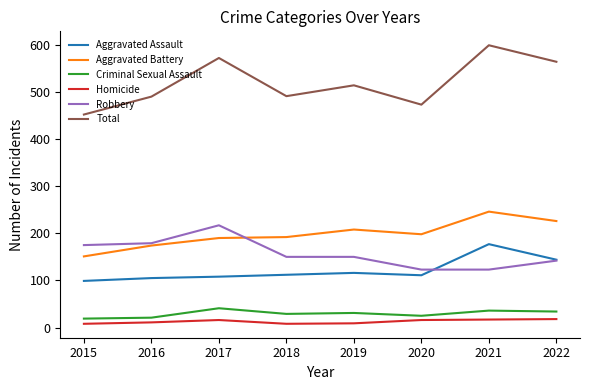

True or false: Total and Criminal Sexual Assault intersect in this chart.

False